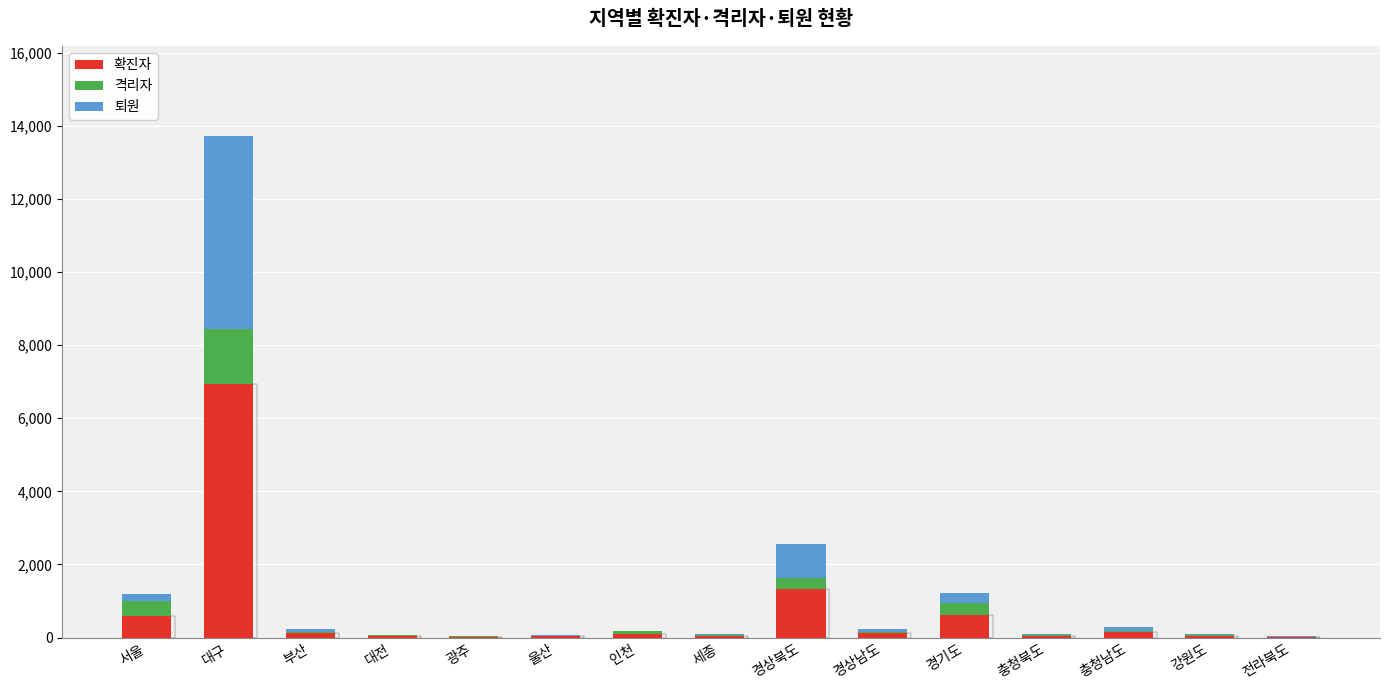

How many series are shown in this chart?

3